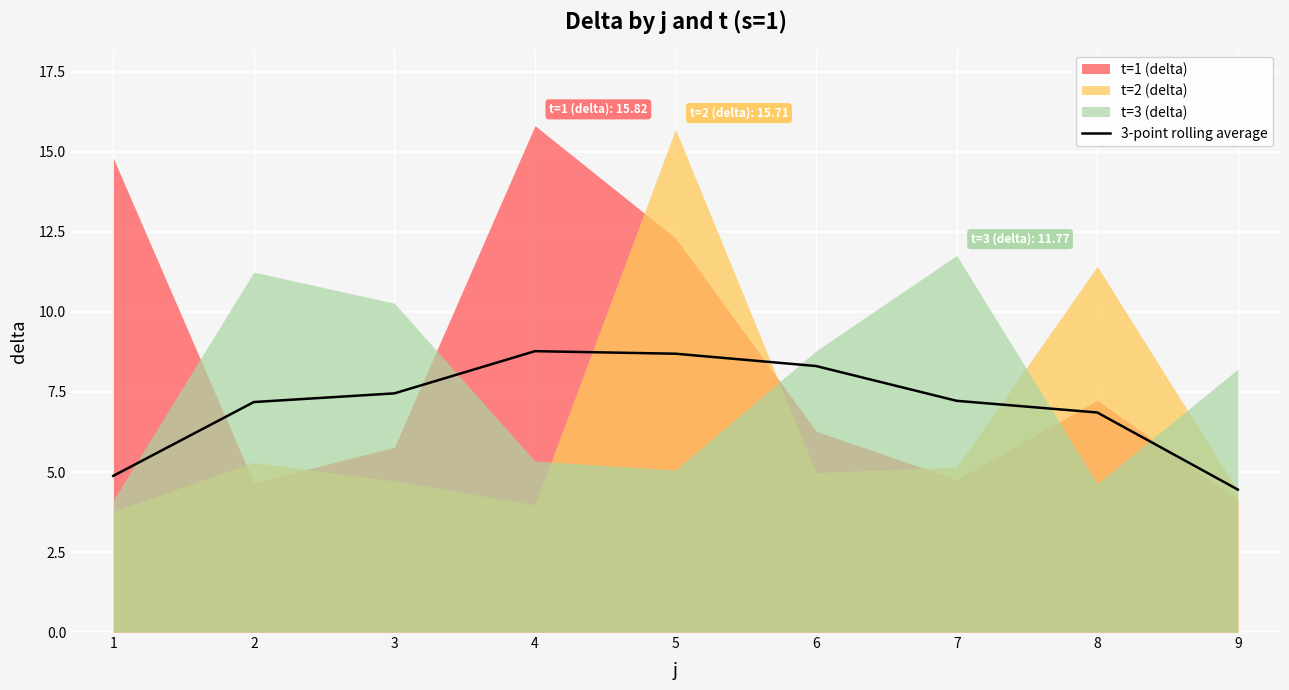

What is the average value?

7.1